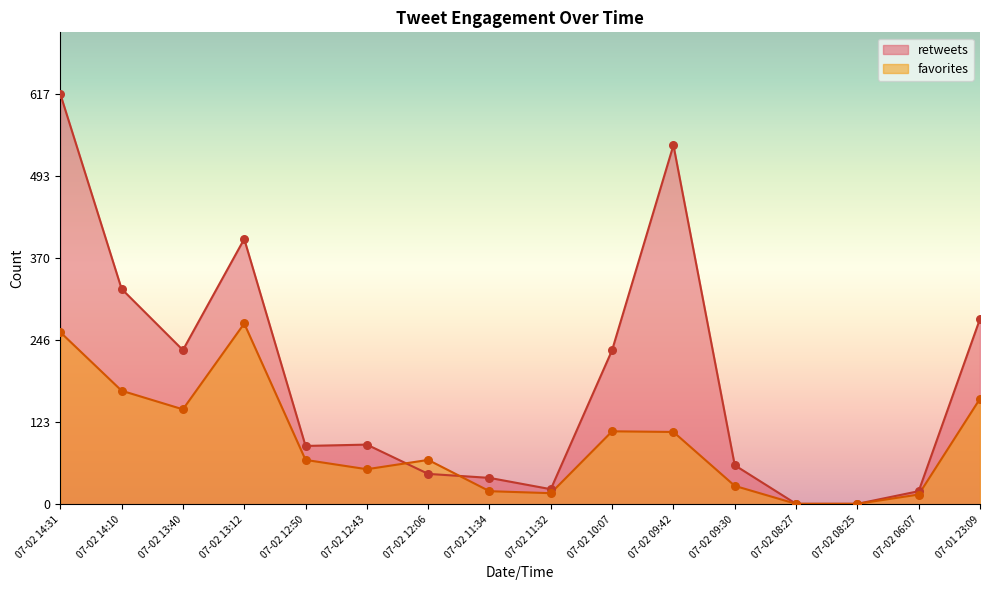

Which series reaches the minimum Y coordinate?

retweets